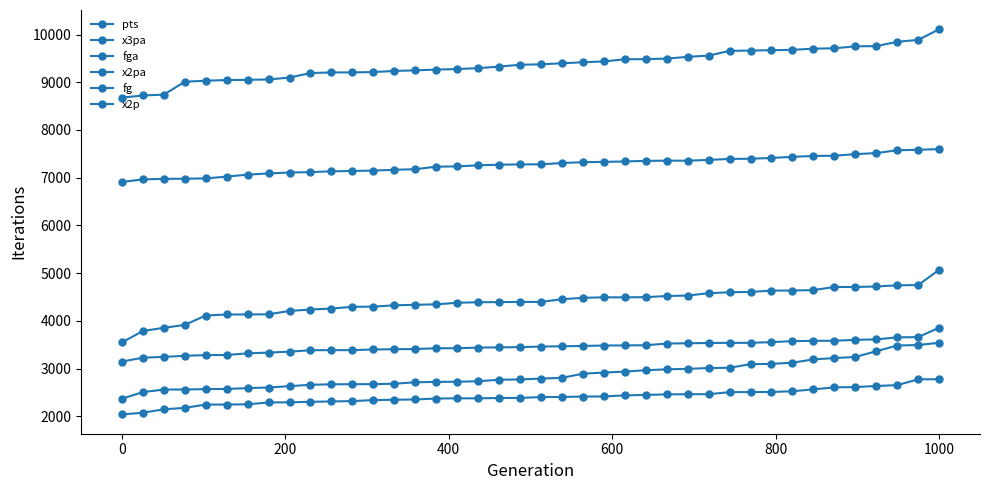

True or false: fg and fga cross at least once.

False